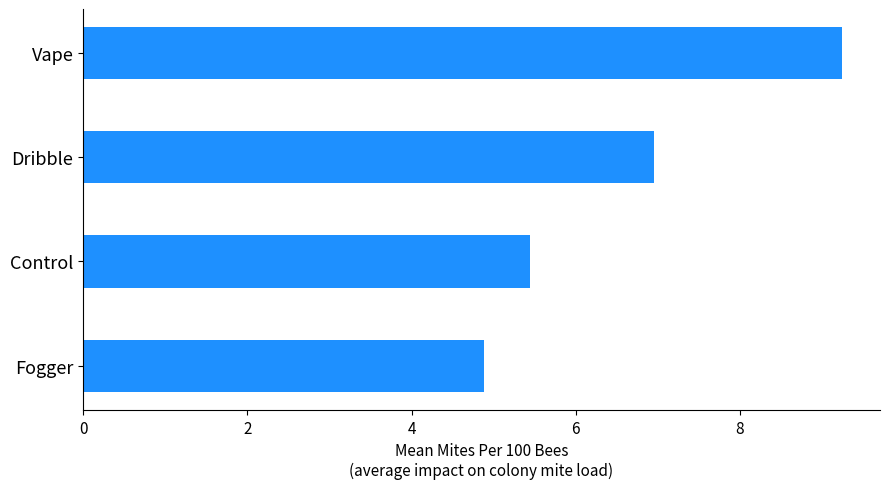

What is the approximate value at Dribble?

7.0